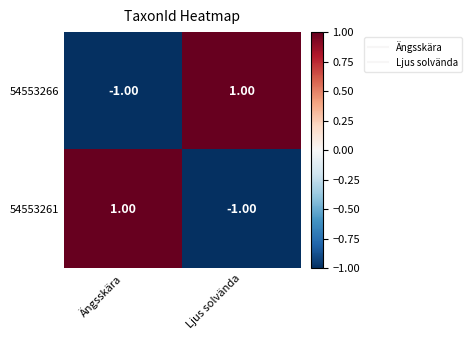

At which label does 54553266 reach its peak?

Ljus solvända